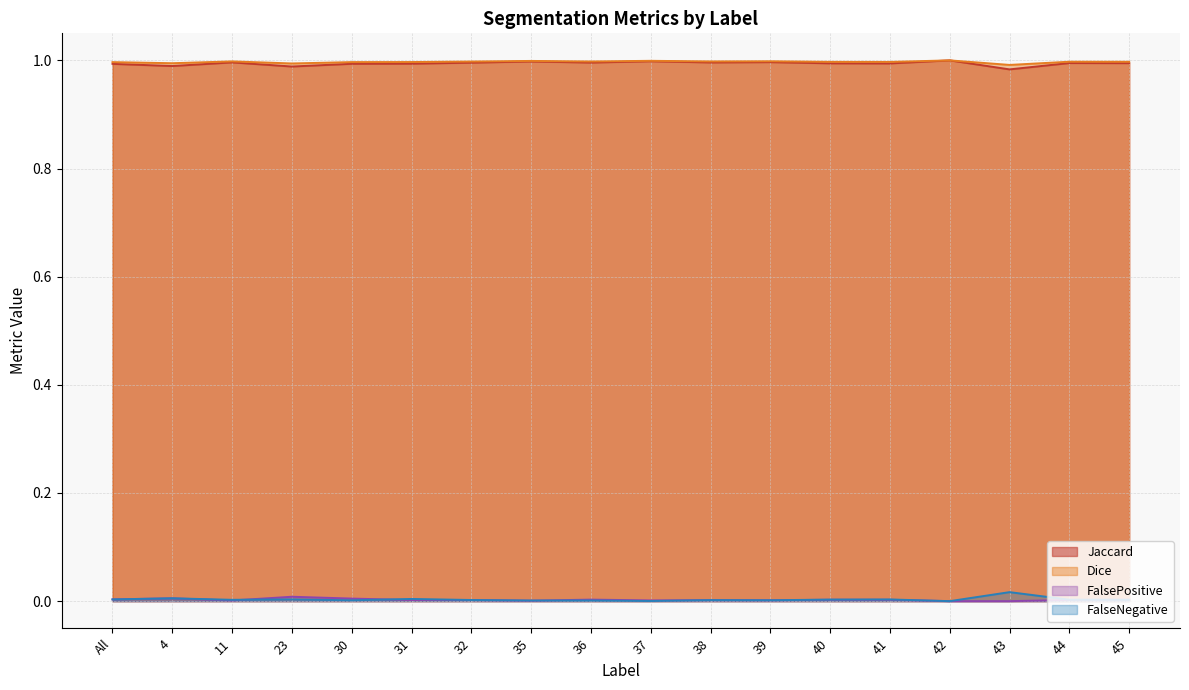

Reading left to right, transcribe all the data shown in this chart.

Jaccard: 1.0	1.0	1.0	1.0	1.0	1.0	1.0	1.0	1.0	1.0	1.0	1.0	1.0	1.0	1.0	1.0	1.0	1.0
Dice: 1.0	1.0	1.0	1.0	1.0	1.0	1.0	1.0	1.0	1.0	1.0	1.0	1.0	1.0	1.0	1.0	1.0	1.0
FalsePositive: 0.0	0.0	0.0	0.0	0.0	0.0	0.0	0.0	0.0	0.0	0.0	0.0	0.0	0.0	0.0	0.0	0.0	0.0
FalseNegative: 0.0	0.0	0.0	0.0	0.0	0.0	0.0	0.0	0.0	0.0	0.0	0.0	0.0	0.0	0.0	0.0	0.0	0.0